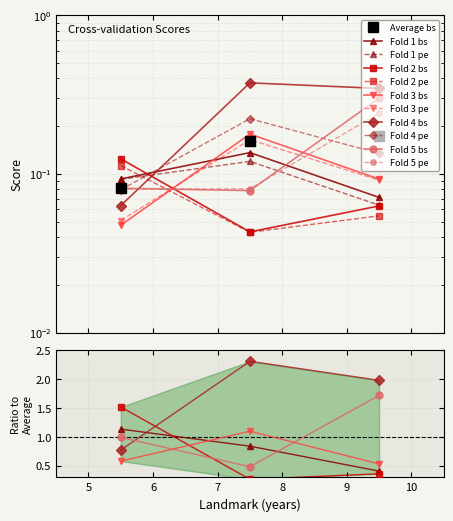

How many distinct data groups are displayed?

5